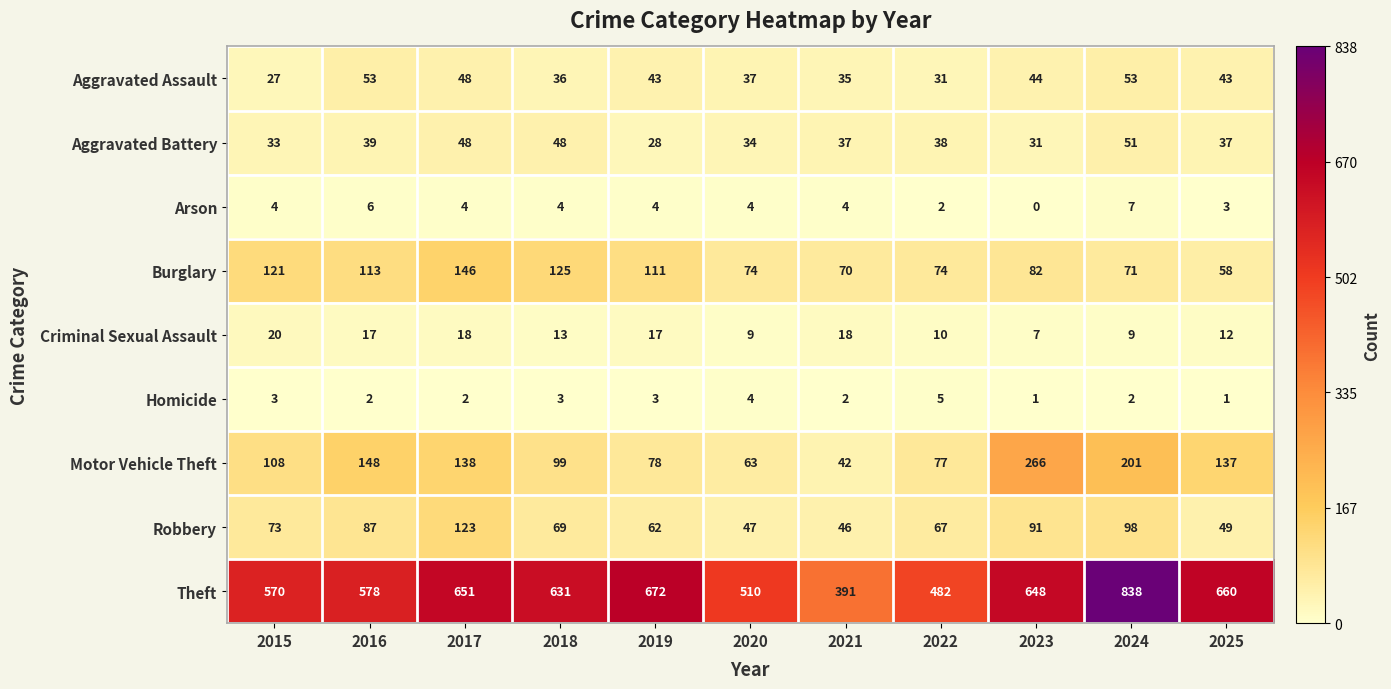

How many data points in Homicide are less than 2?

2